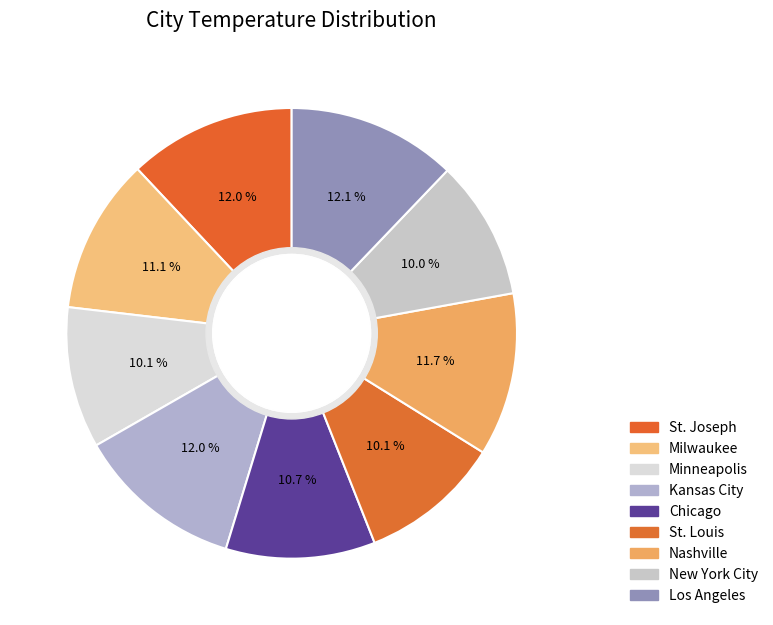

Is it true that Nashville is 12% of the pie?

True